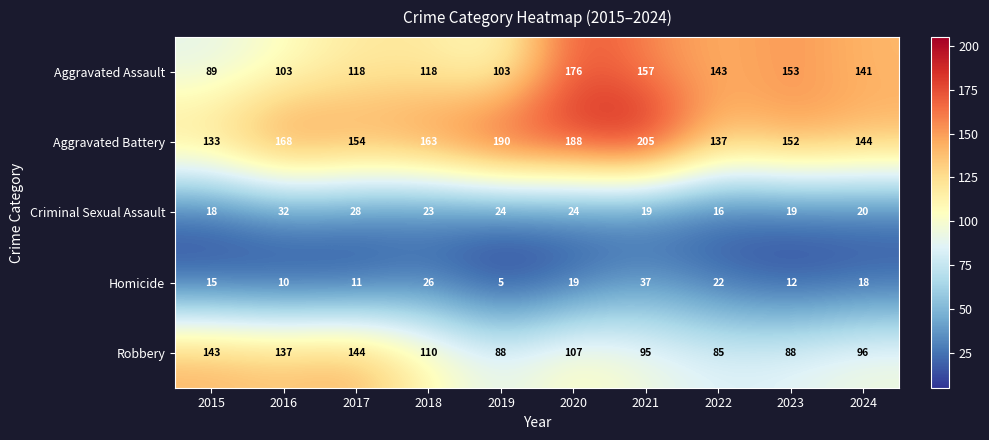

At which category is the sum across all series the highest?

2020